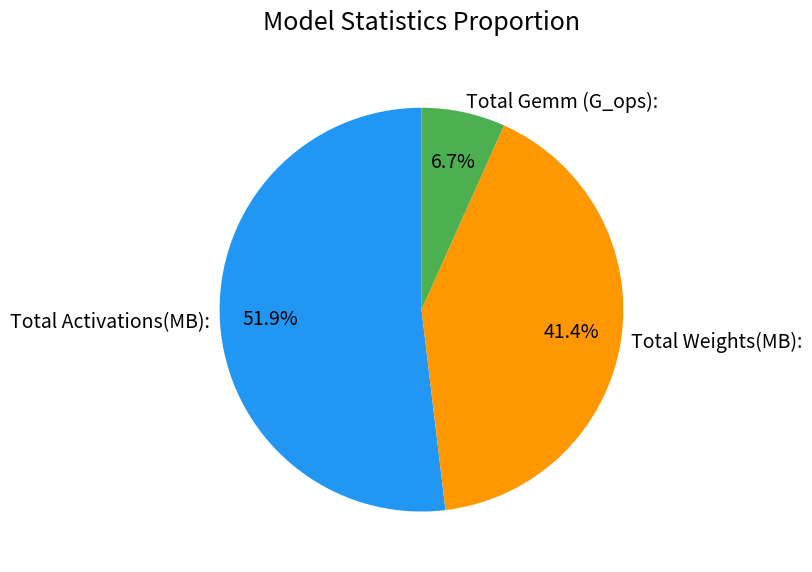

What percentage is NOT represented by Total Gemm (G_ops):?

93.3%